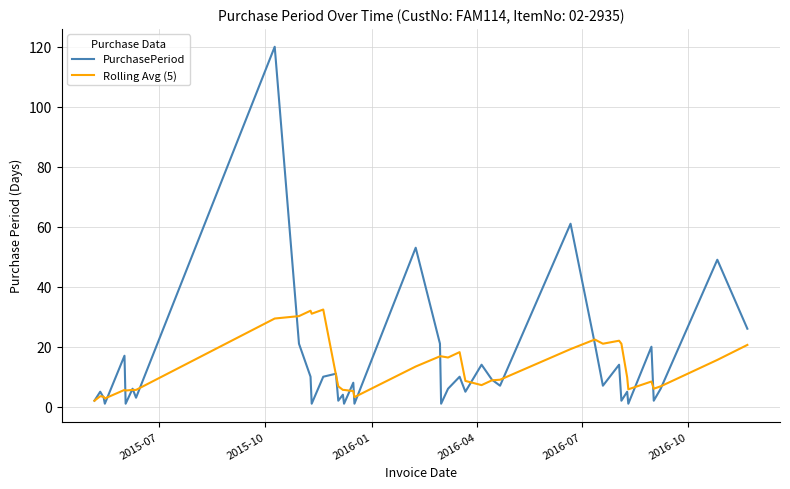

Rank the series by their maximum value, from highest to lowest.

PurchasePeriod, Rolling Avg (5)